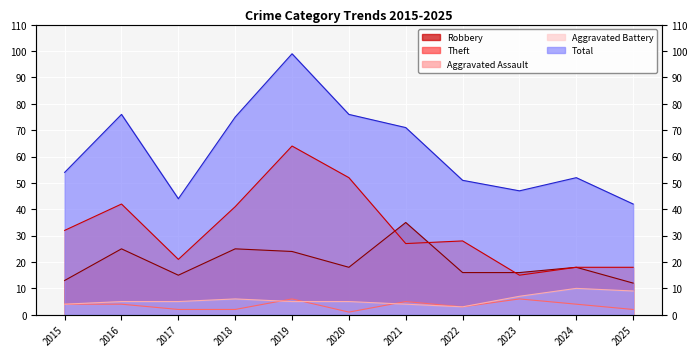

Reading right to left, transcribe all the data shown in this chart.

Robbery: 2025=12	2024=18	2023=16	2022=16	2021=35	2020=18	2019=24	2018=25	2017=15	2016=25	2015=13
Theft: 2025=18	2024=18	2023=15	2022=28	2021=27	2020=52	2019=64	2018=41	2017=21	2016=42	2015=32
Aggravated Assault: 2025=2	2024=4	2023=6	2022=3	2021=5	2020=1	2019=6	2018=2	2017=2	2016=4	2015=4
Aggravated Battery: 2025=9	2024=10	2023=7	2022=3	2021=4	2020=5	2019=5	2018=6	2017=5	2016=5	2015=4
Total: 2025=42	2024=52	2023=47	2022=51	2021=71	2020=76	2019=99	2018=75	2017=44	2016=76	2015=54